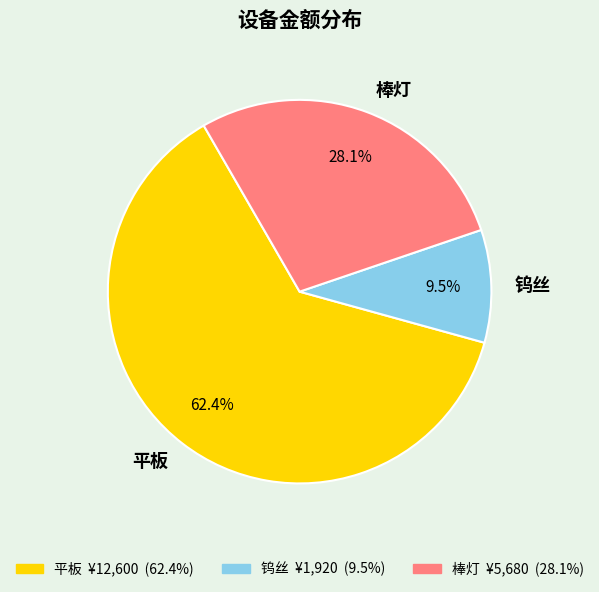

Is there any slice that represents more than half of the pie?

Yes